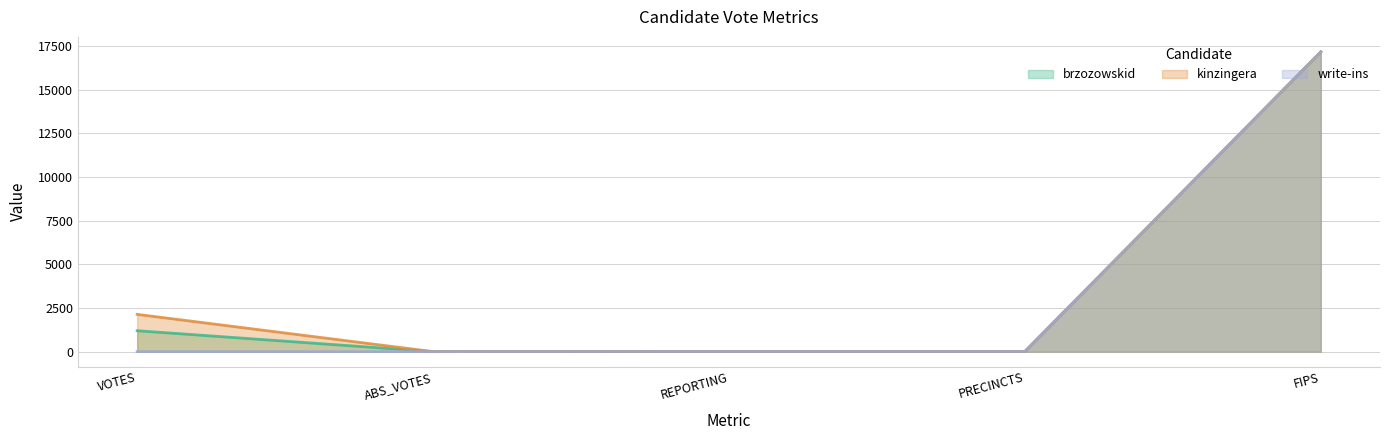

At which category is the sum across all series the highest?

FIPS